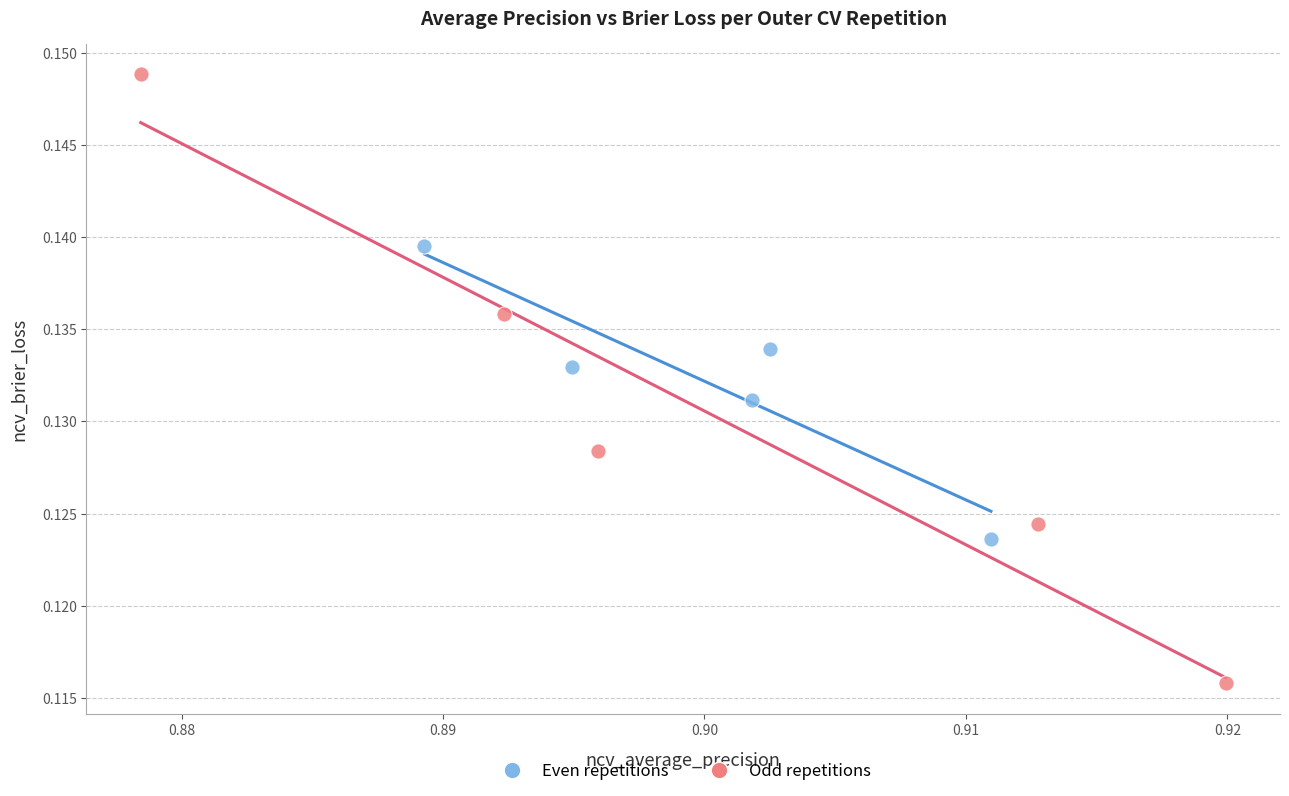

Which series has the largest Y range (max minus min)?

Odd repetitions